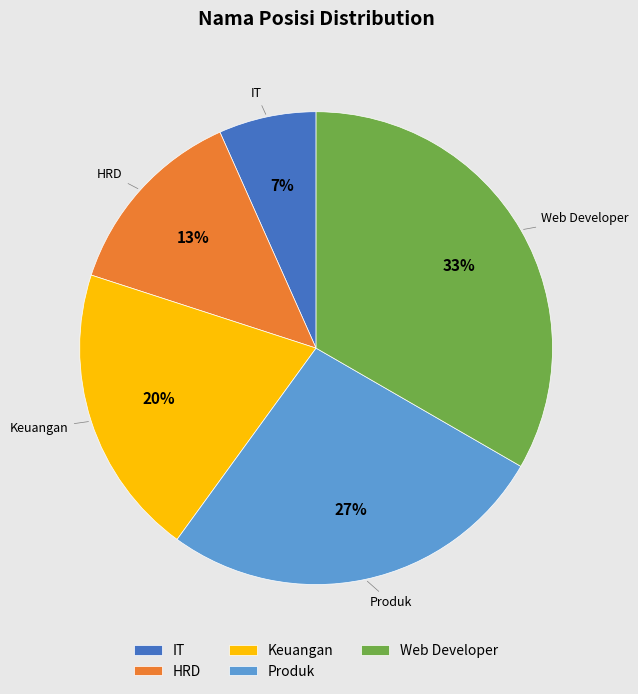

True or false: HRD accounts for 6% of the total.

False